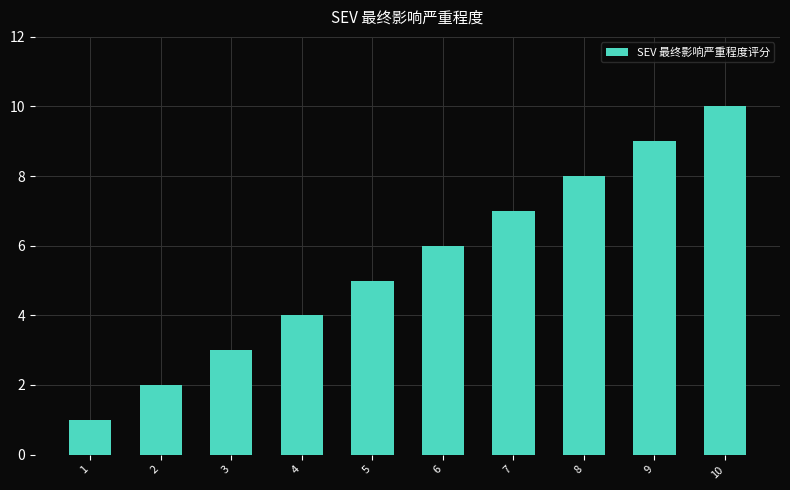

Which category has the highest value across all series?

10